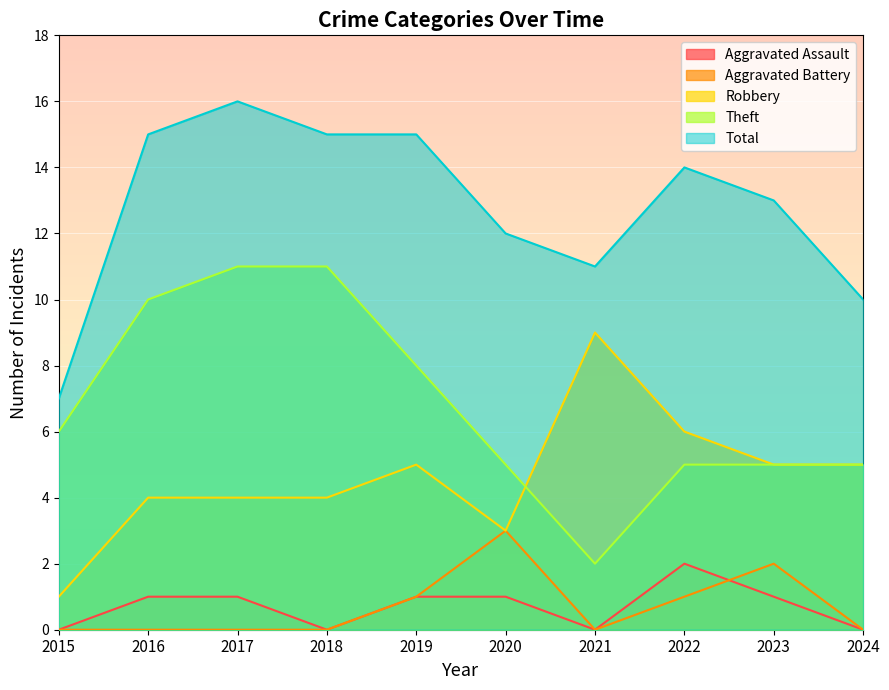

What is the difference between the highest and lowest values at 2019?

14